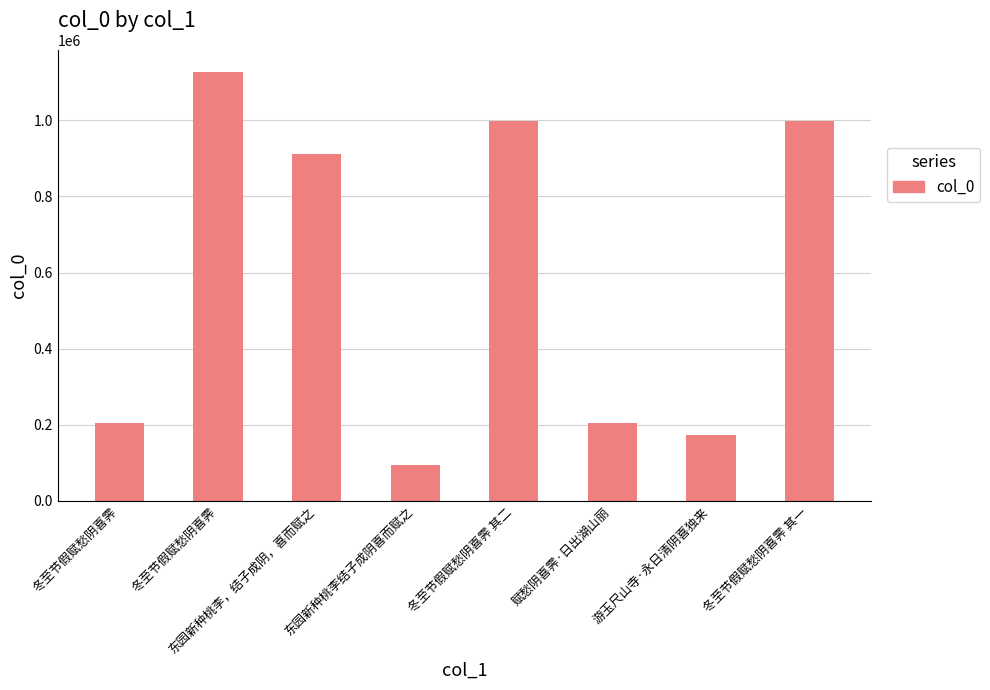

What is the sum of all values?

4710591